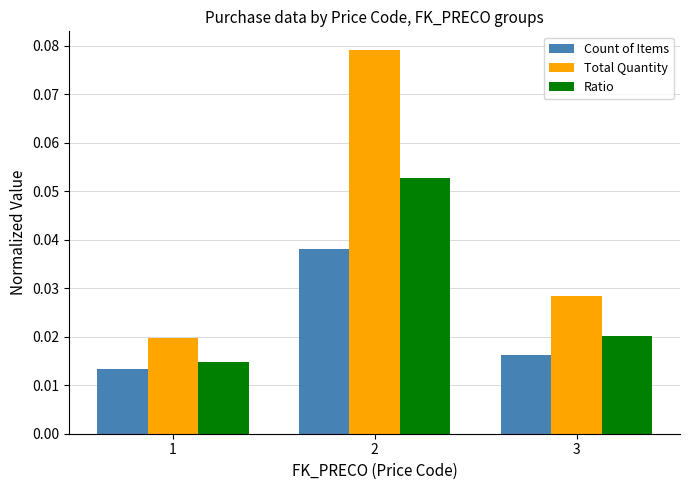

Rank the series at 2 from lowest to highest value.

Count of Items, Ratio, Total Quantity